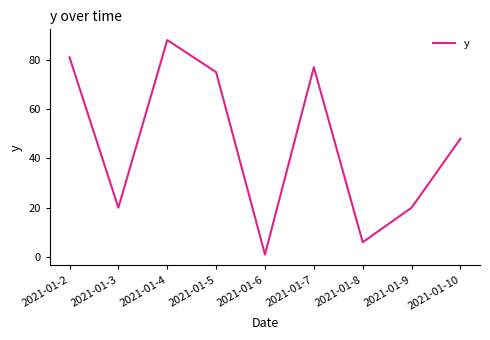

Which has a higher value, 2021-01-5 or 2021-01-2?

2021-01-2